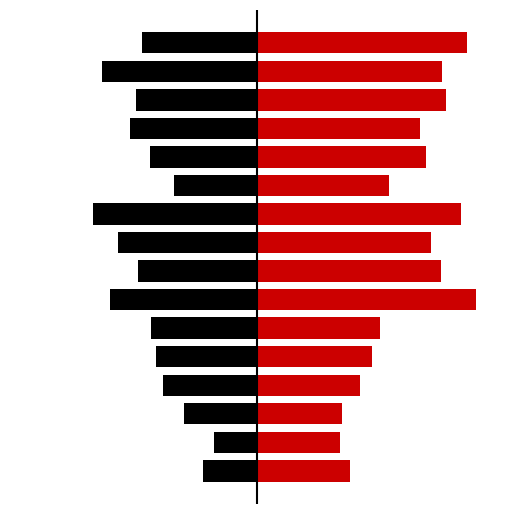

Is it true that CDR equals -101.0 at 13?

False